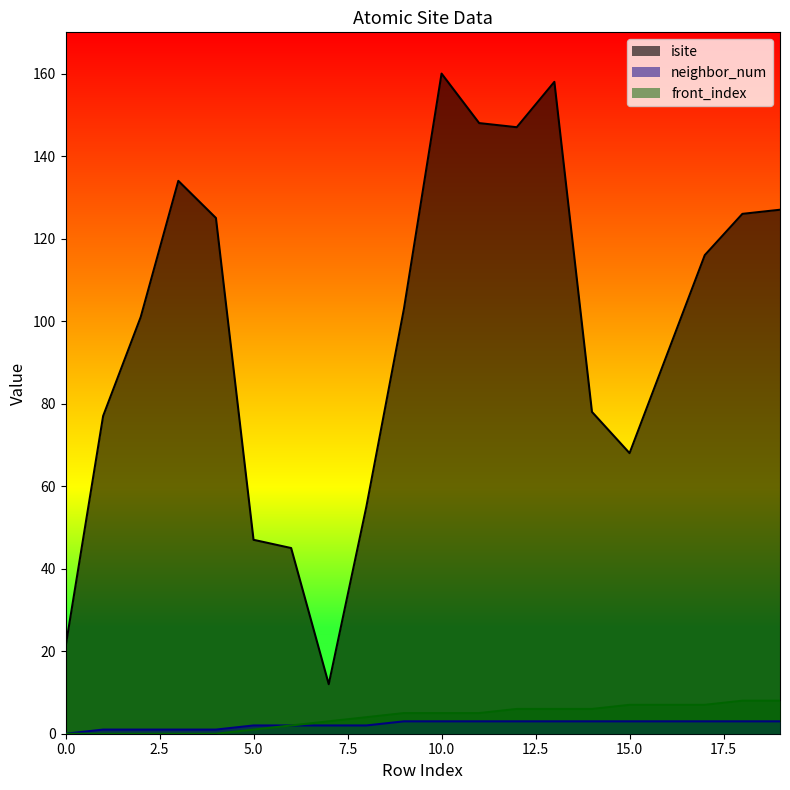

Rank the series at 7 from highest to lowest value.

isite, front_index, neighbor_num